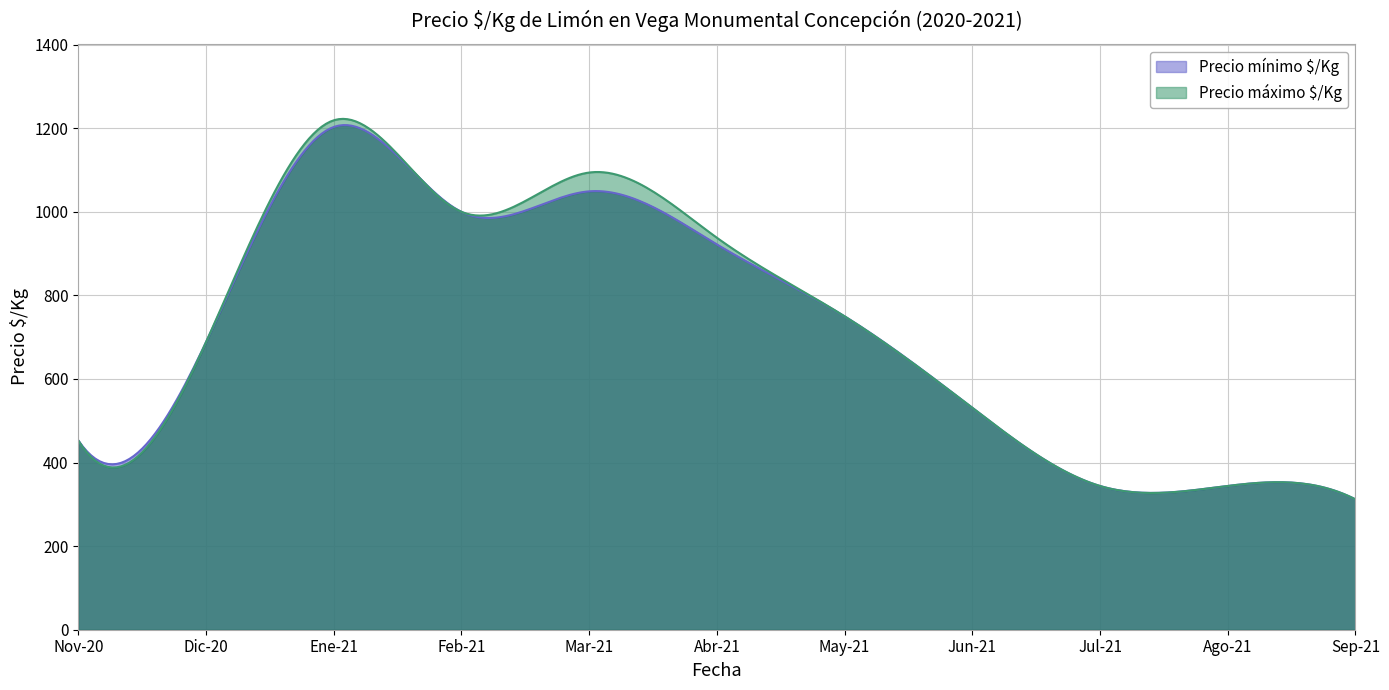

Between 2020-11 and 2021-09, which series saw the biggest shift?

Precio minimo